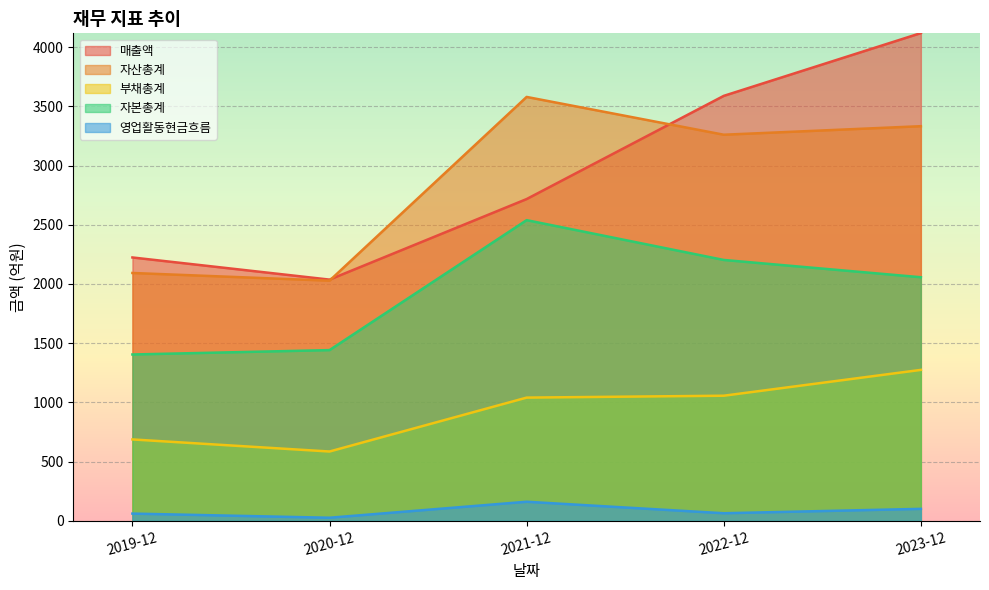

True or false: 영업활동현금흐름 and 부채총계 cross at least once.

False